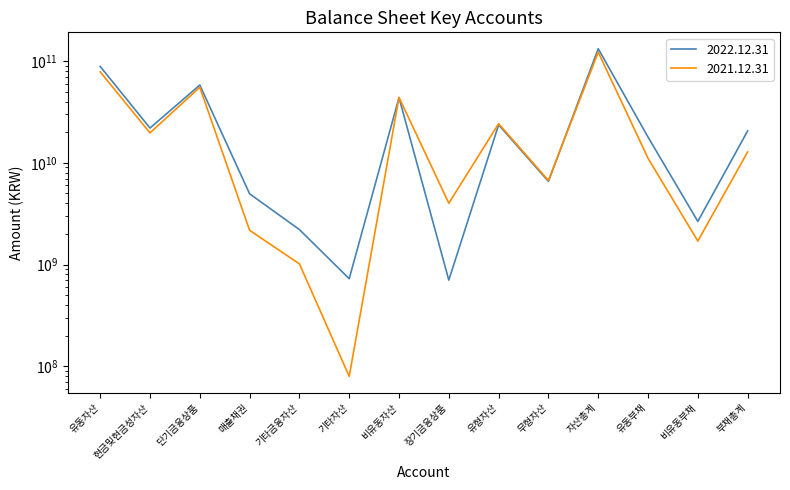

Does the chart display data point markers on the line(s)?

No